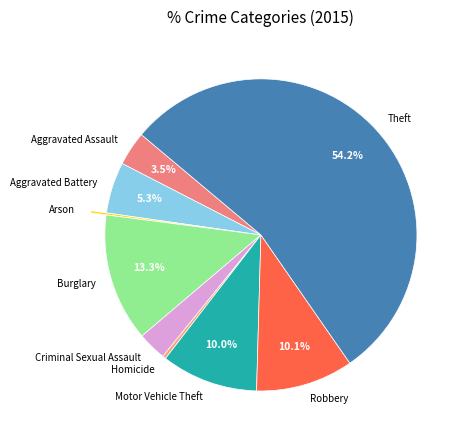

How much of the chart is everything except Aggravated Assault?

96.5%